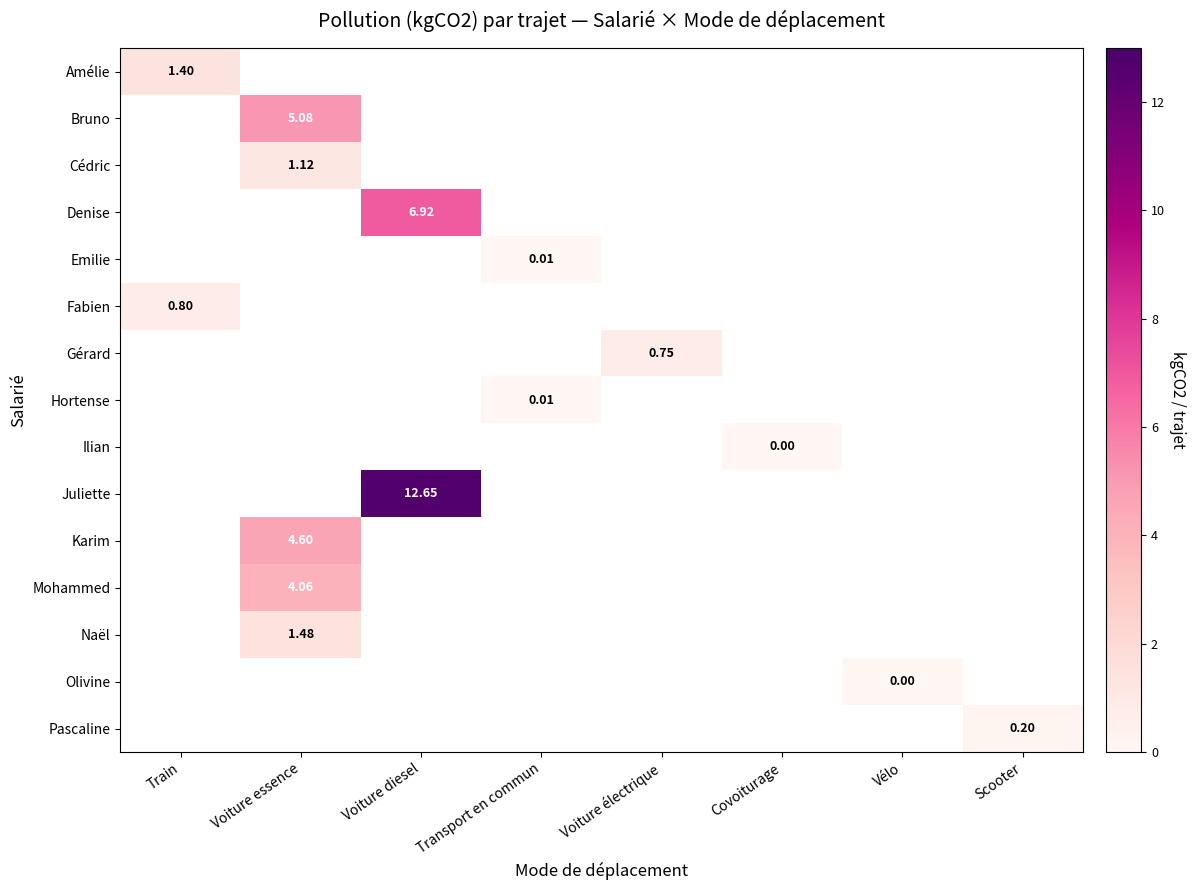

At which label does Amélie reach its minimum?

Train